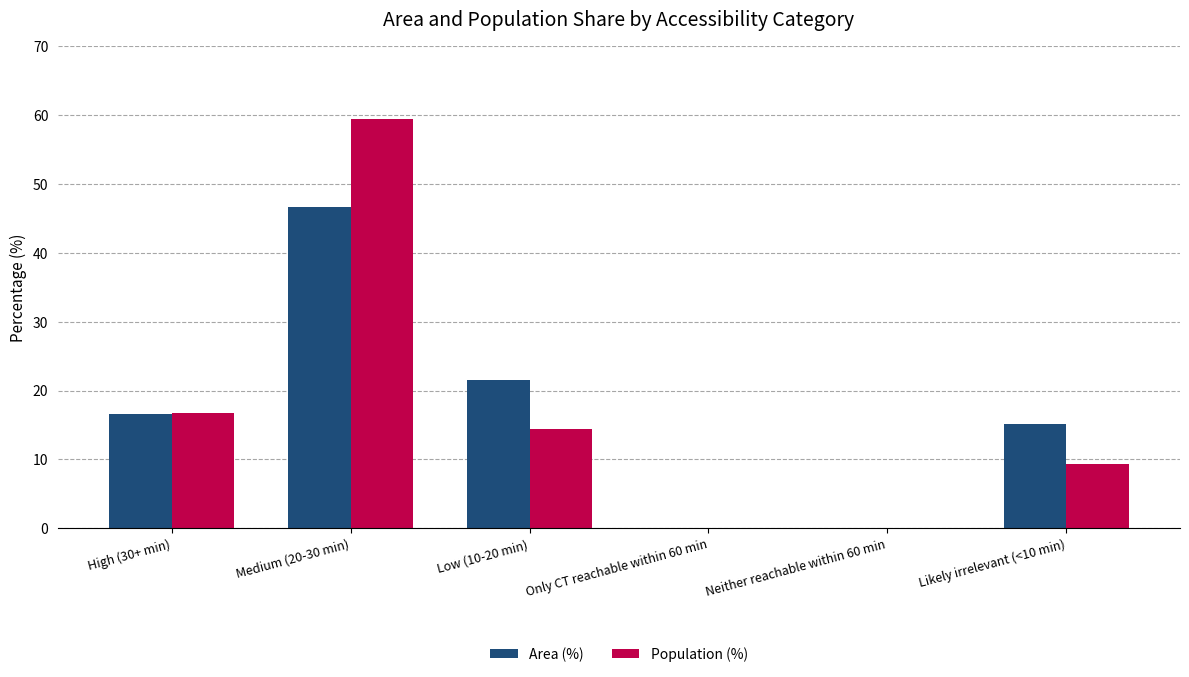

How many groups of bars are there?

6